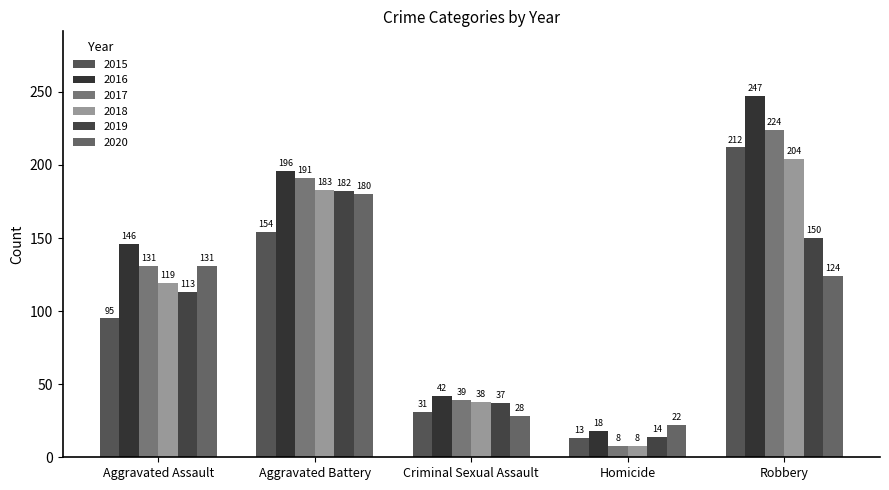

At how many categories does at least one series exceed 47?

3